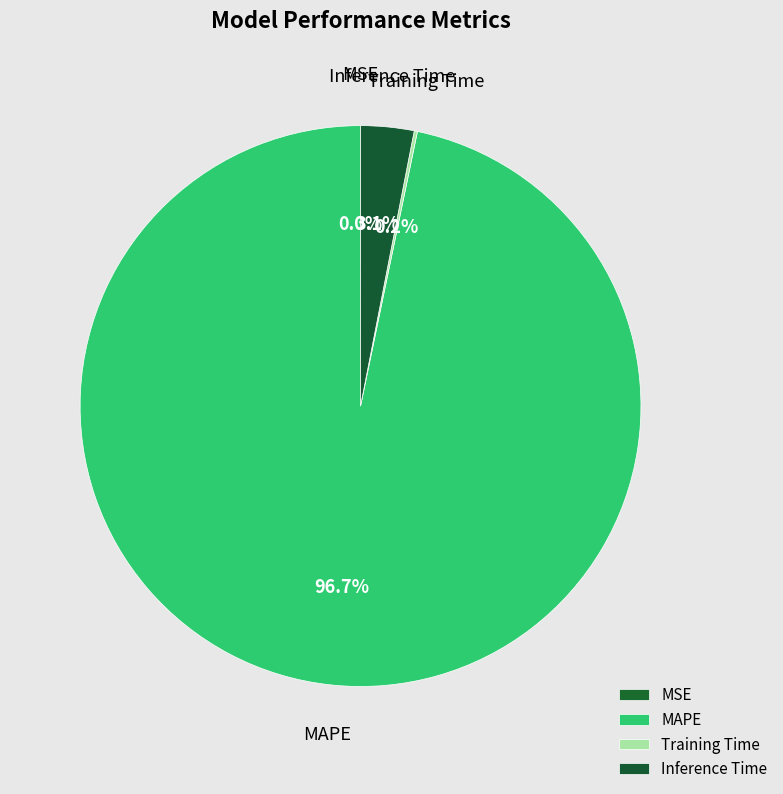

Which has a higher value, MSE or Inference Time?

Inference Time